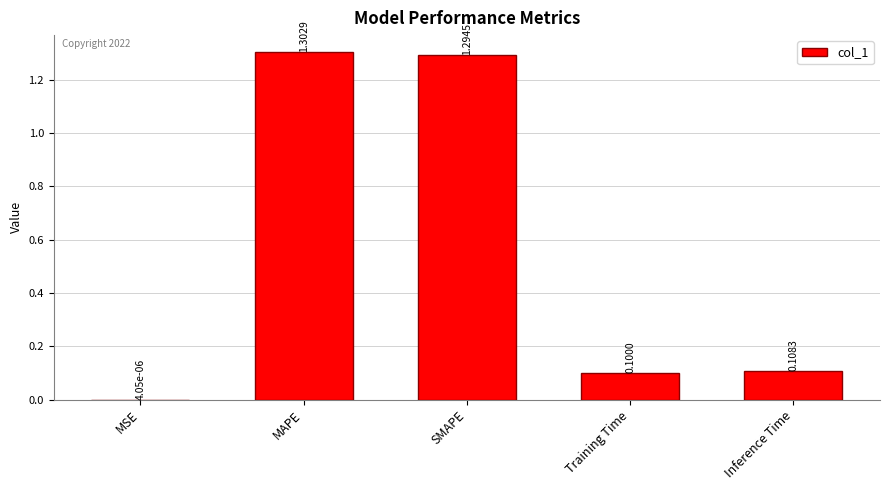

True or false: the data shows 0.1 at Training Time.

True